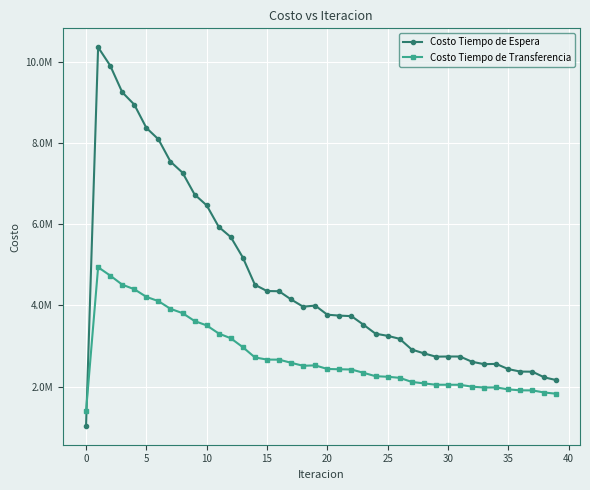

Is this an area chart (filled region under the line)?

No